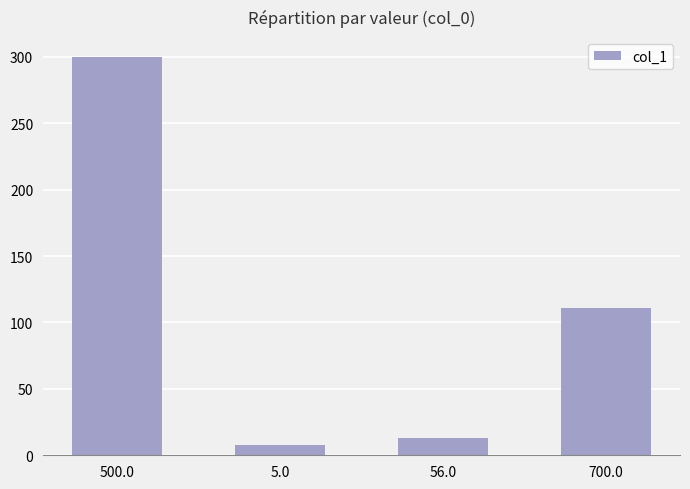

Where does the data first go above 111?

500.0